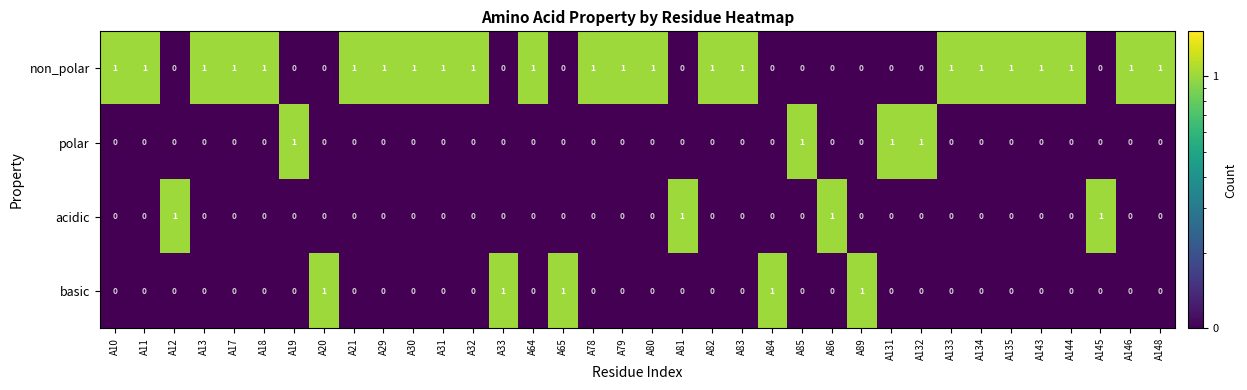

True or false: polar has a value of 0 at A82.

True